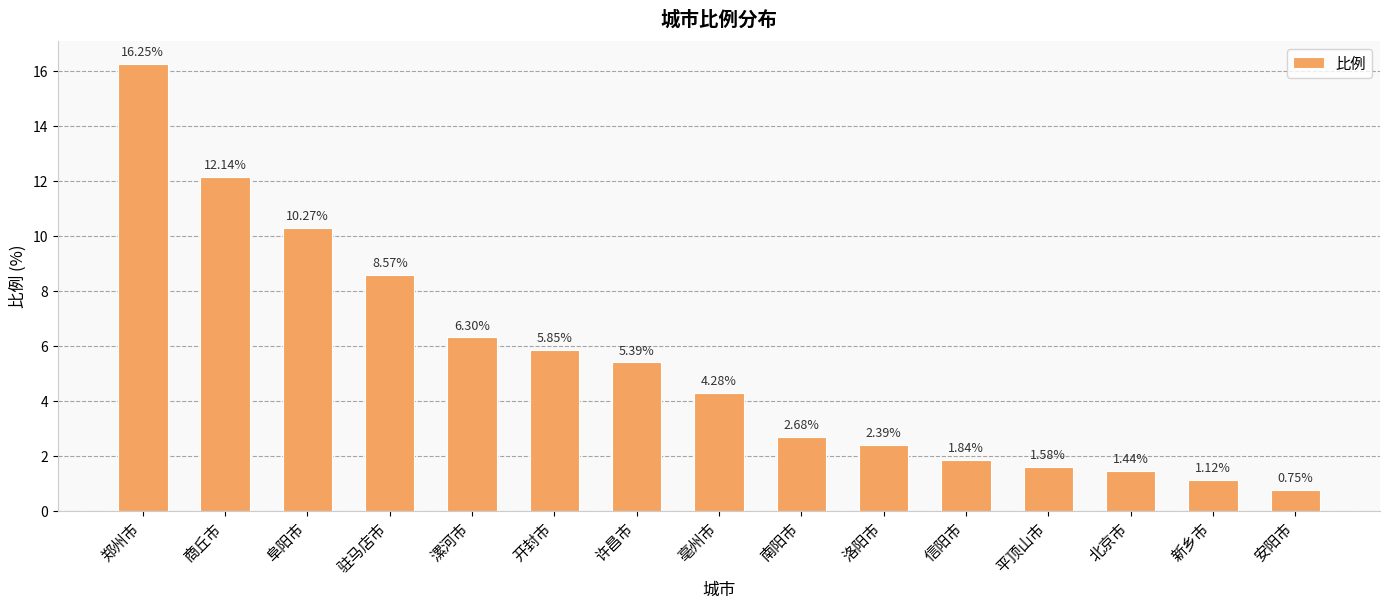

What value does the data have at 阜阳市?

10.3